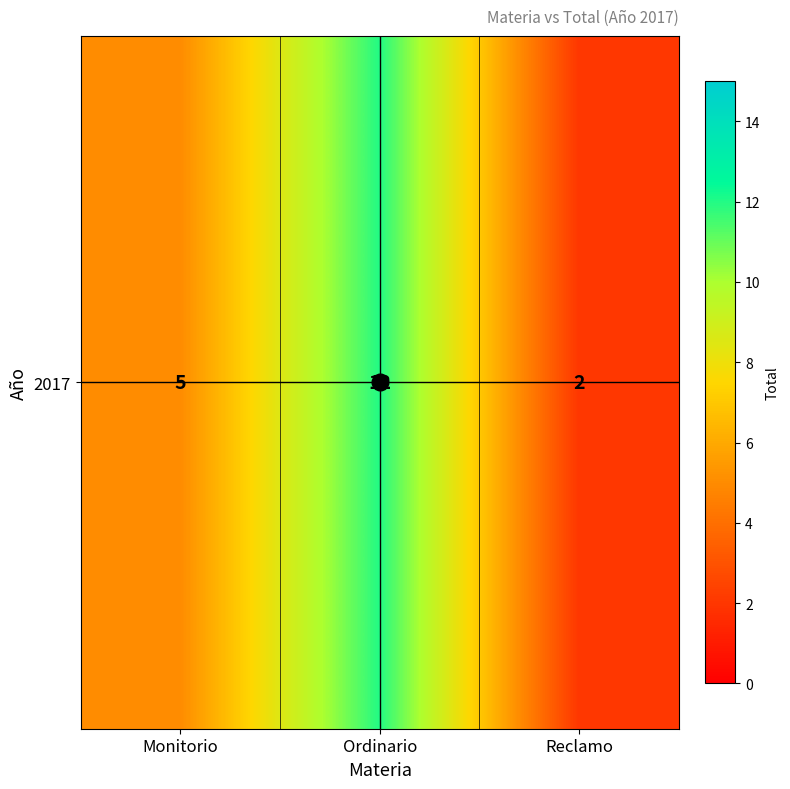

How many values are below 5?

1